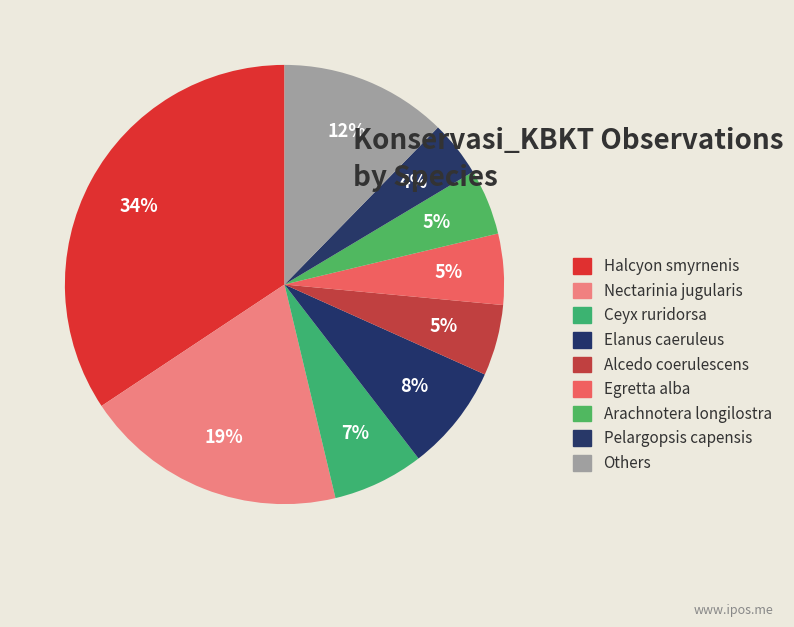

How many segments does this pie chart have?

9